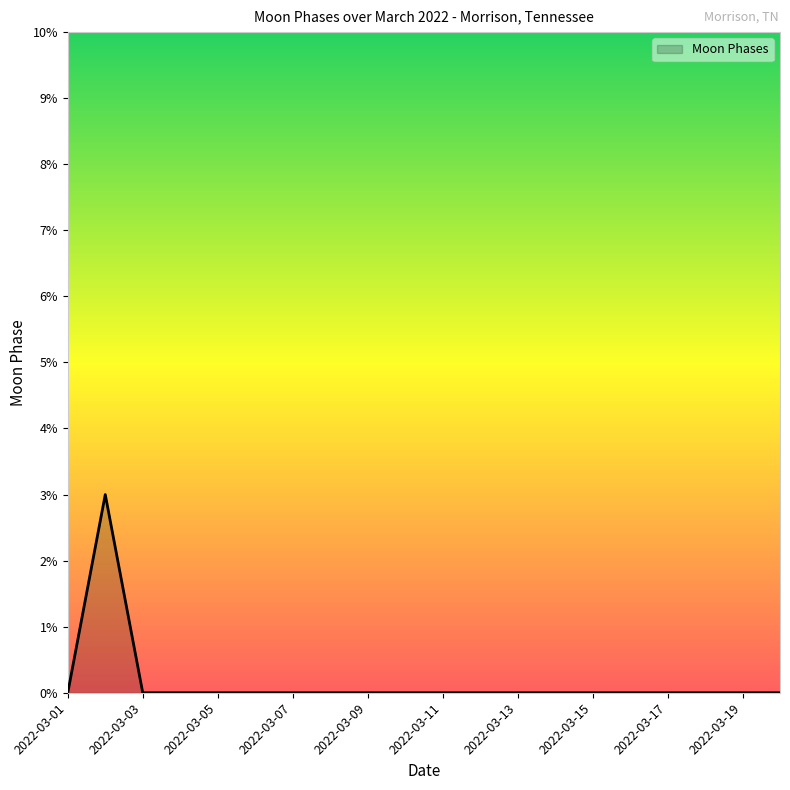

What is the greatest value displayed?

3